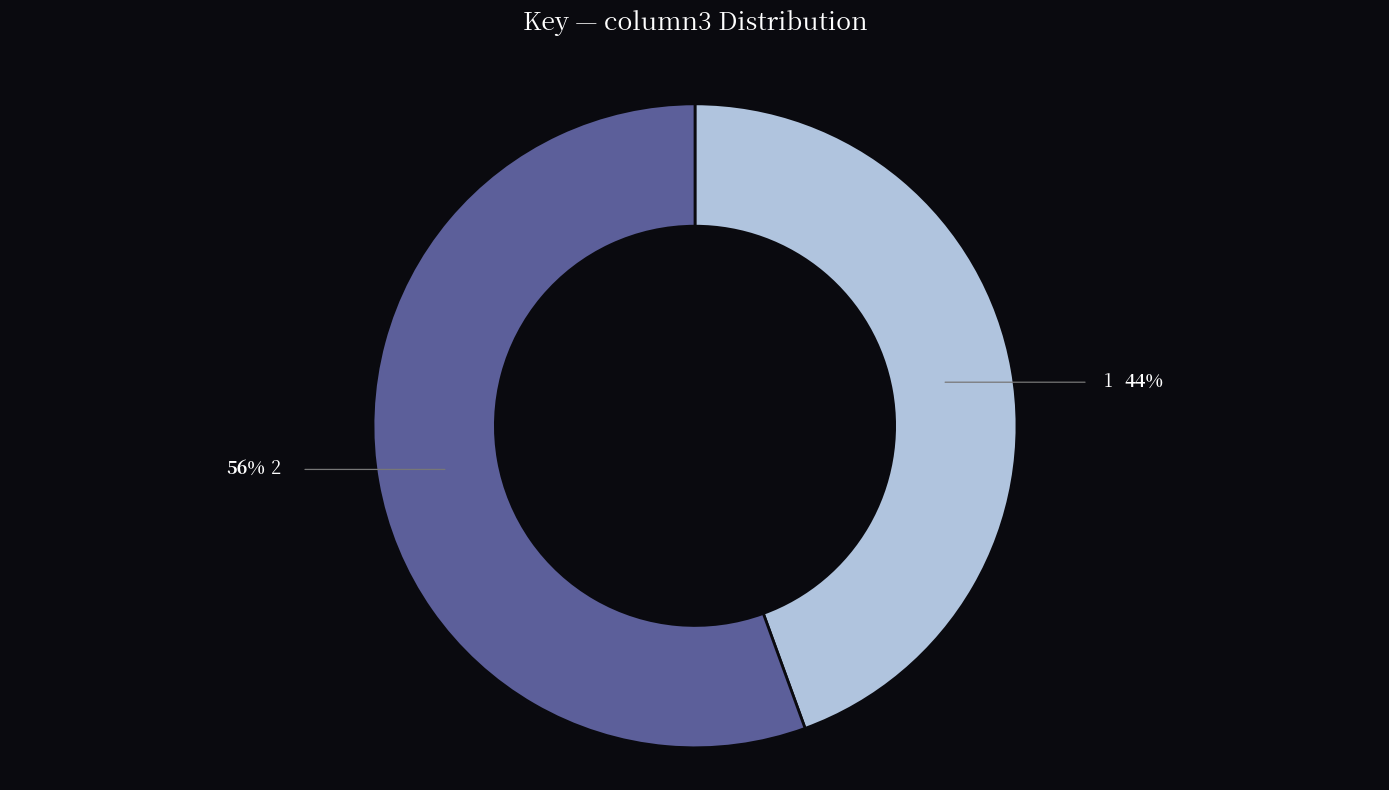

Is 1 the majority of the pie?

No